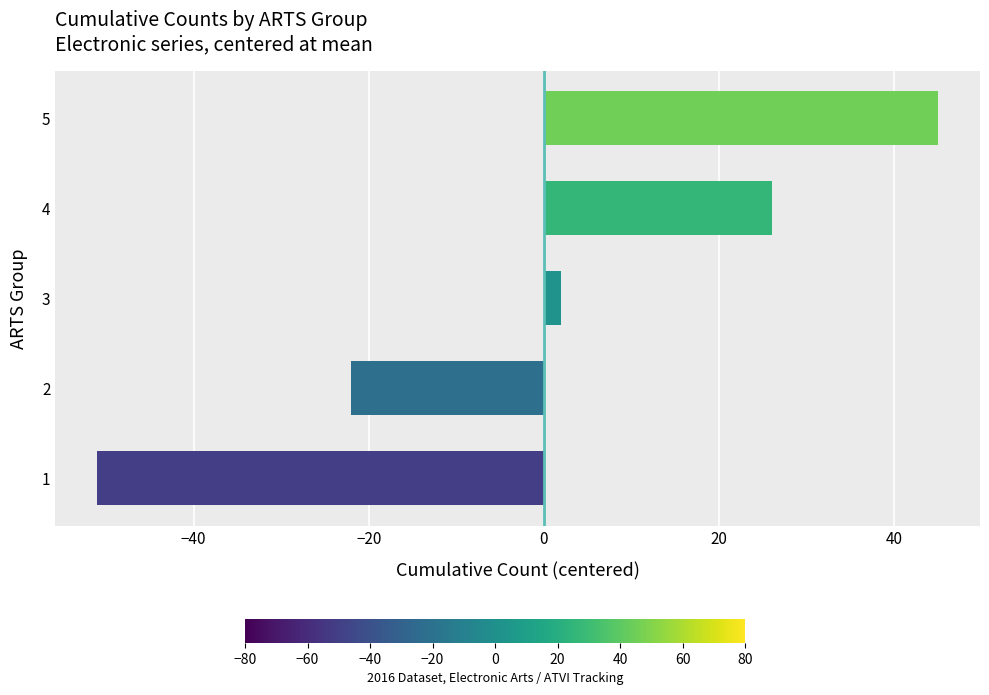

How many distinct data groups are displayed?

1